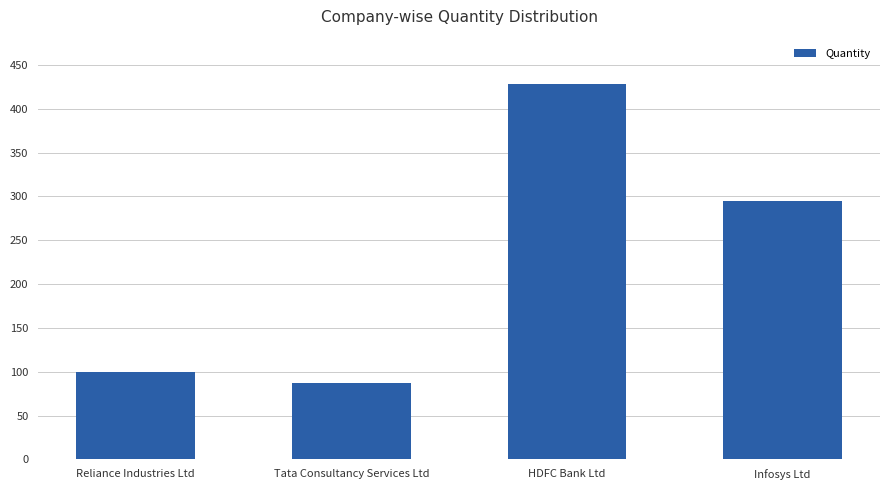

Which has a higher value, Tata Consultancy Services Ltd or Infosys Ltd?

Infosys Ltd